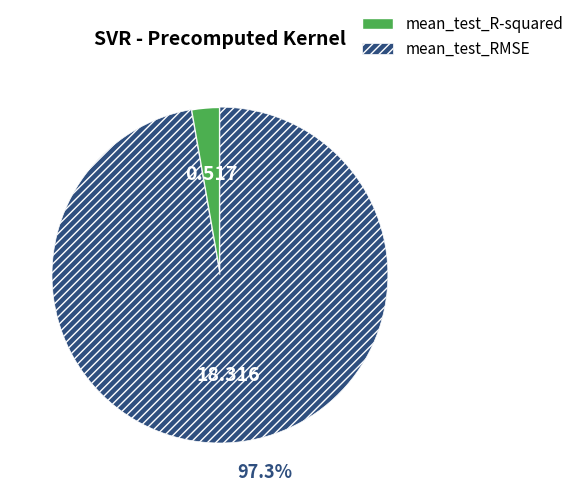

What is the smallest slice in the pie chart?

mean_test_R-squared